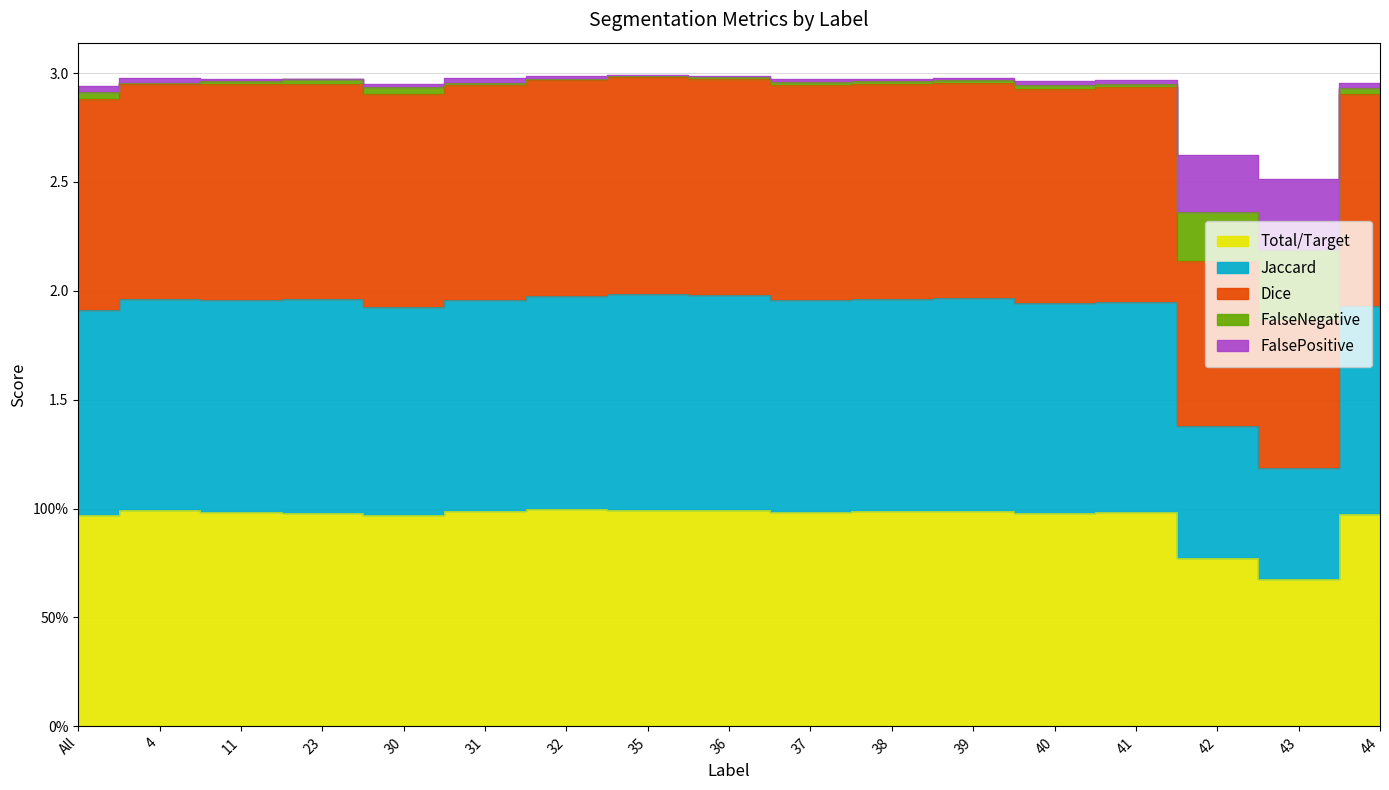

What are all the series names shown in the legend?

Total/Target, Jaccard, Dice, FalseNegative, FalsePositive